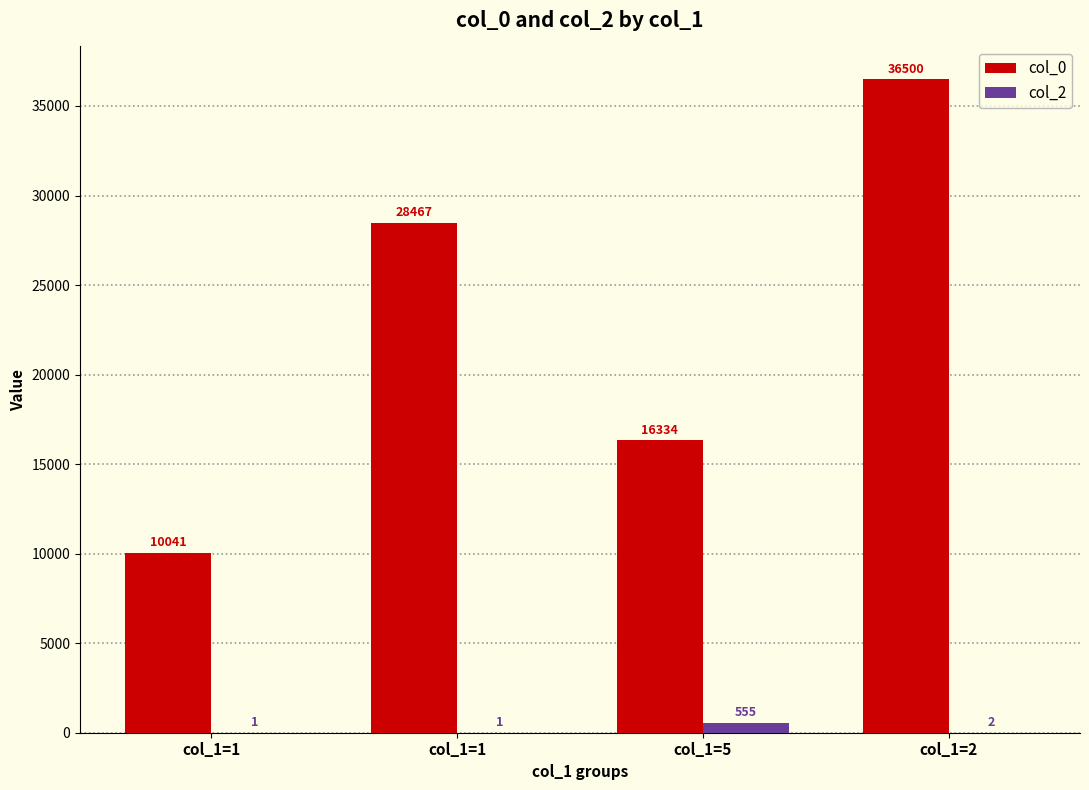

At which label does col_2 reach its peak?

col_1=5